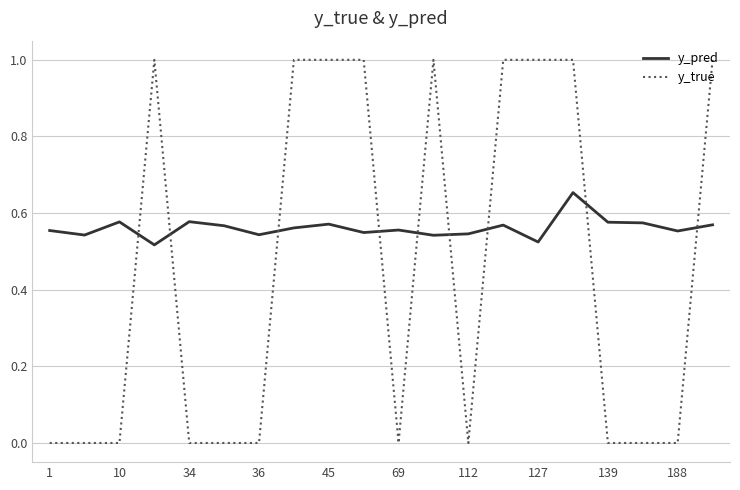

Which series has the largest range (max minus min)?

y_true